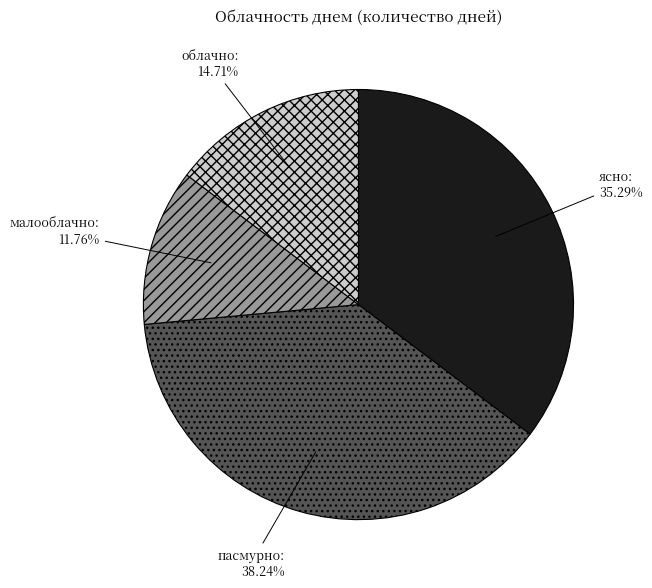

Which has a higher value, ясно or пасмурно?

пасмурно